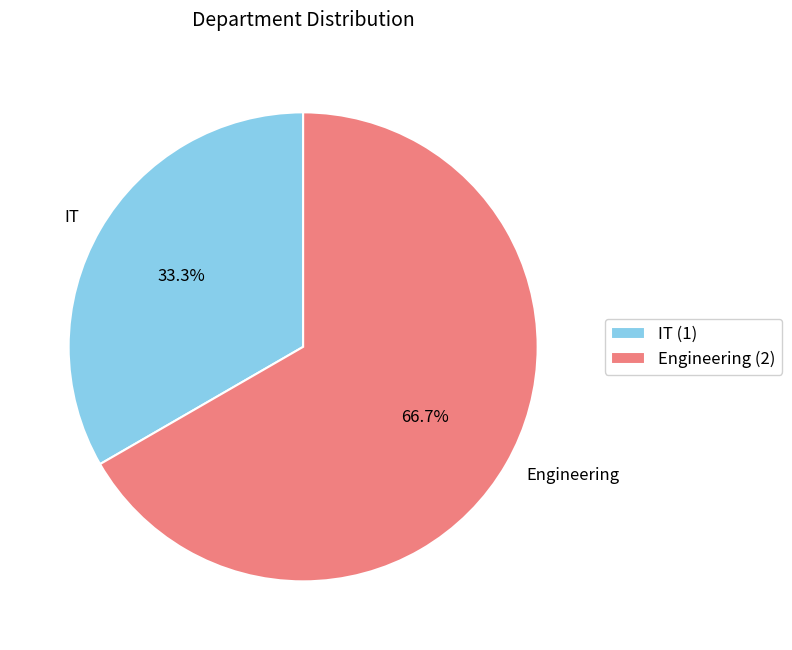

What percentage is the IT slice, to the nearest percent?

33%